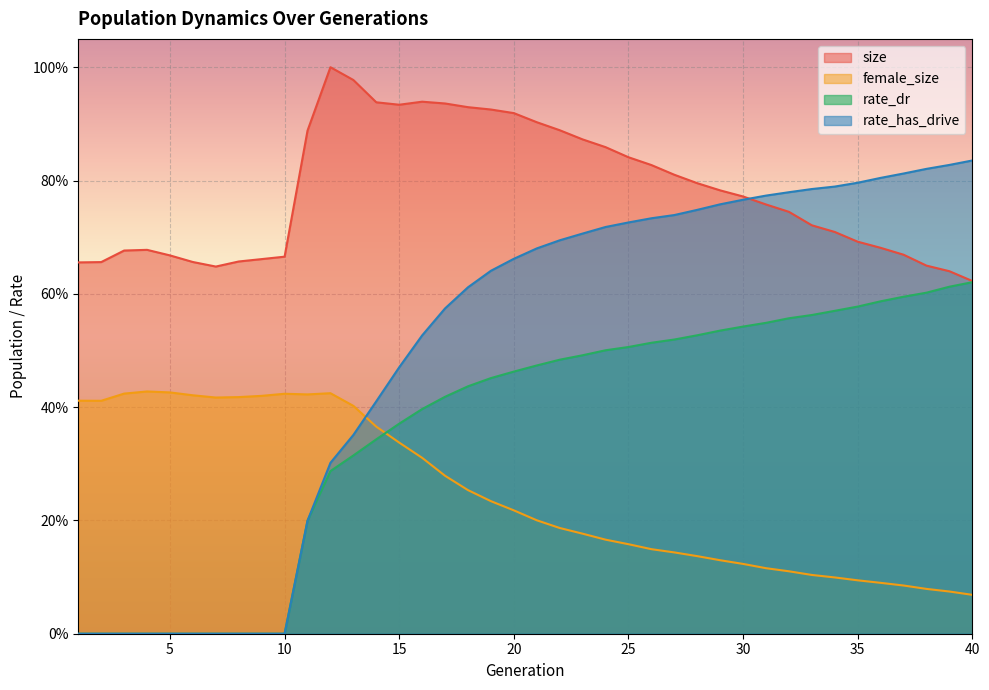

Count the number of data series in this chart.

4